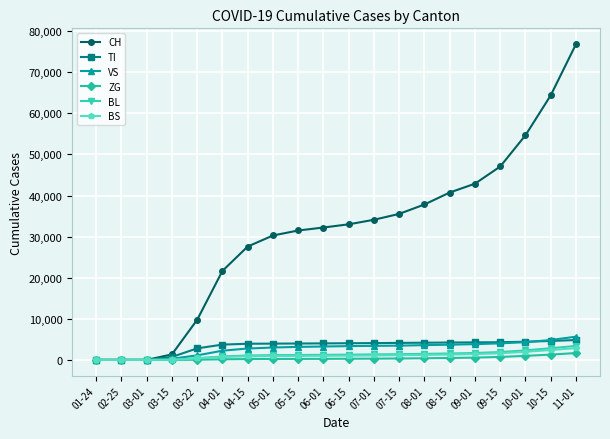

What is the highest value of the CH series?

76849